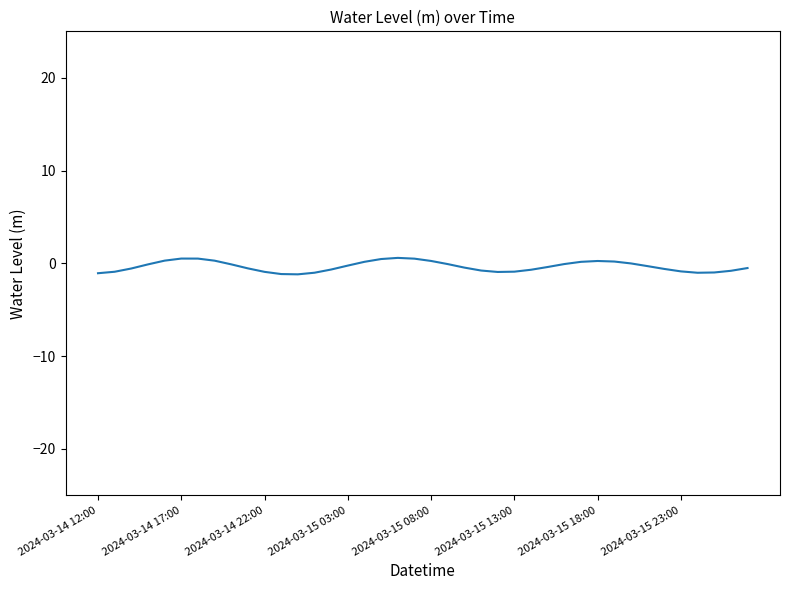

What is the minimum value shown in the chart?

-1.2